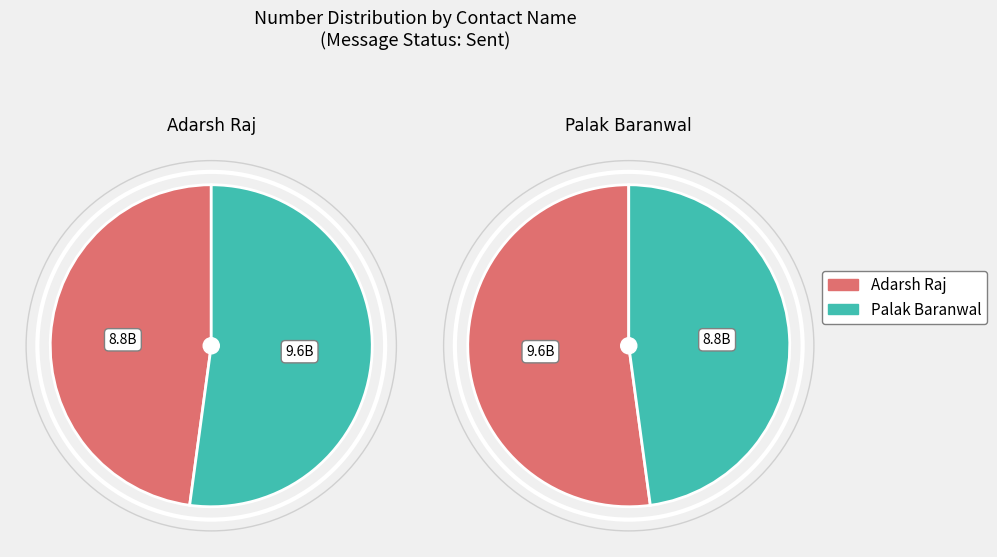

Is Palak Baranwal the majority of the pie?

Yes